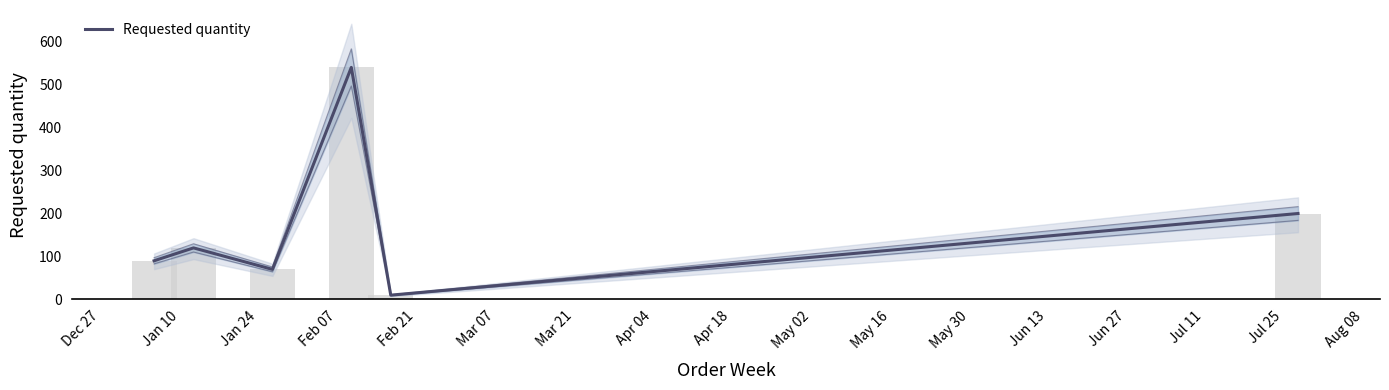

Reading left to right, what are all the values shown in this chart?

90	120	70	540	10	200